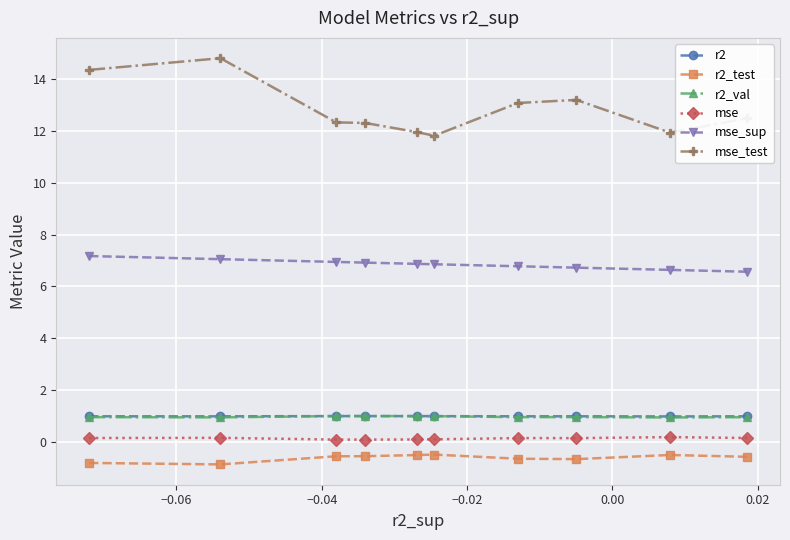

Which series has the largest range (max minus min)?

mse_test